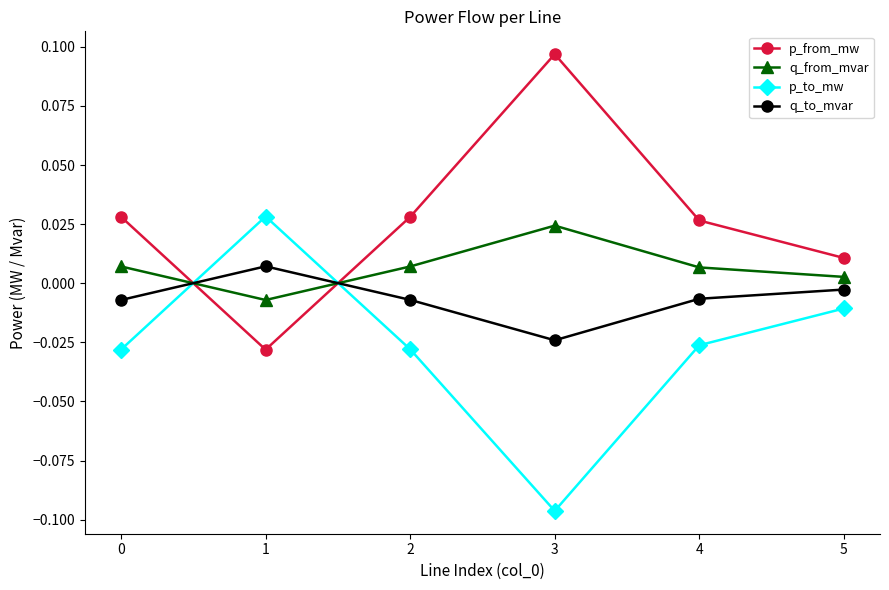

Which category has the lowest value across all series?

3